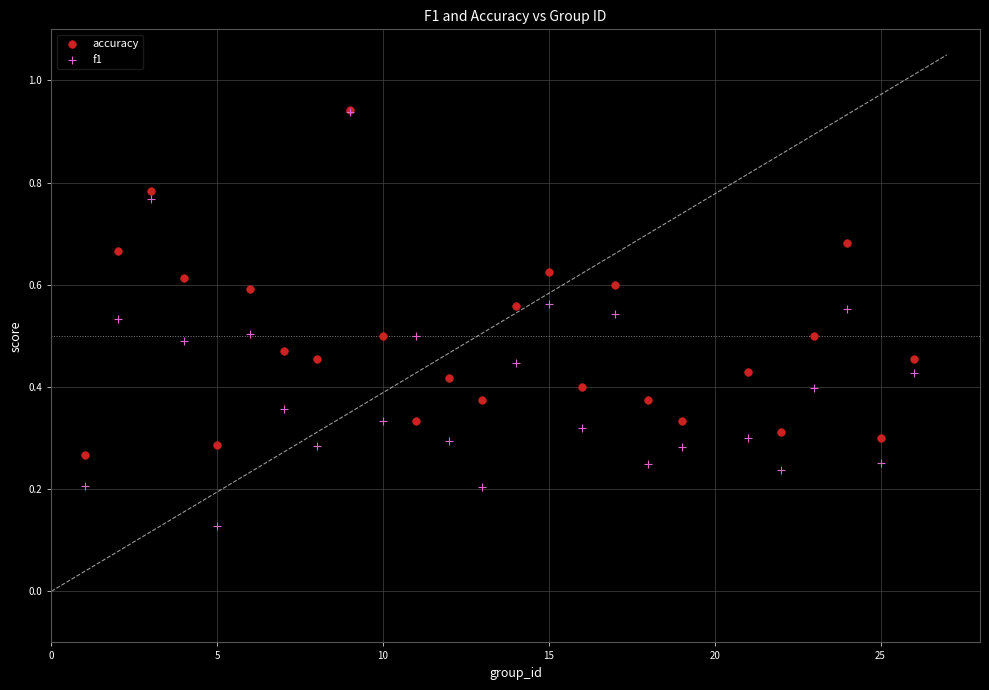

What are all the series names shown in the legend?

accuracy, f1